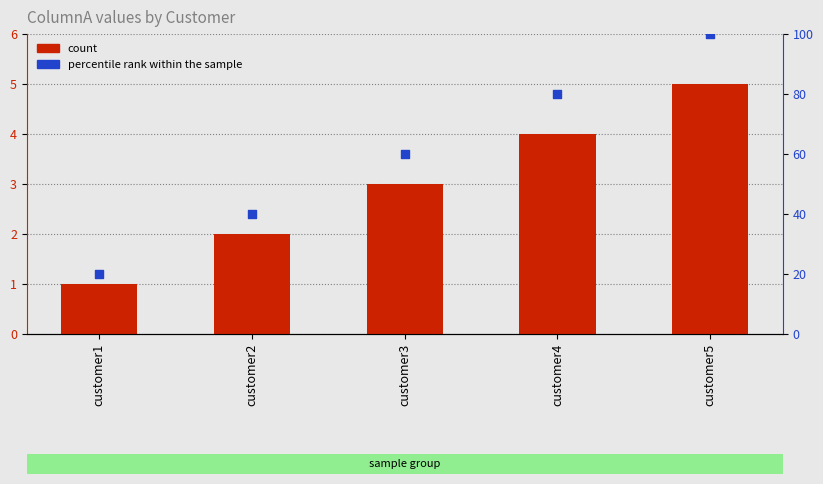

Which series has the largest total across all categories?

percentile rank within the sample